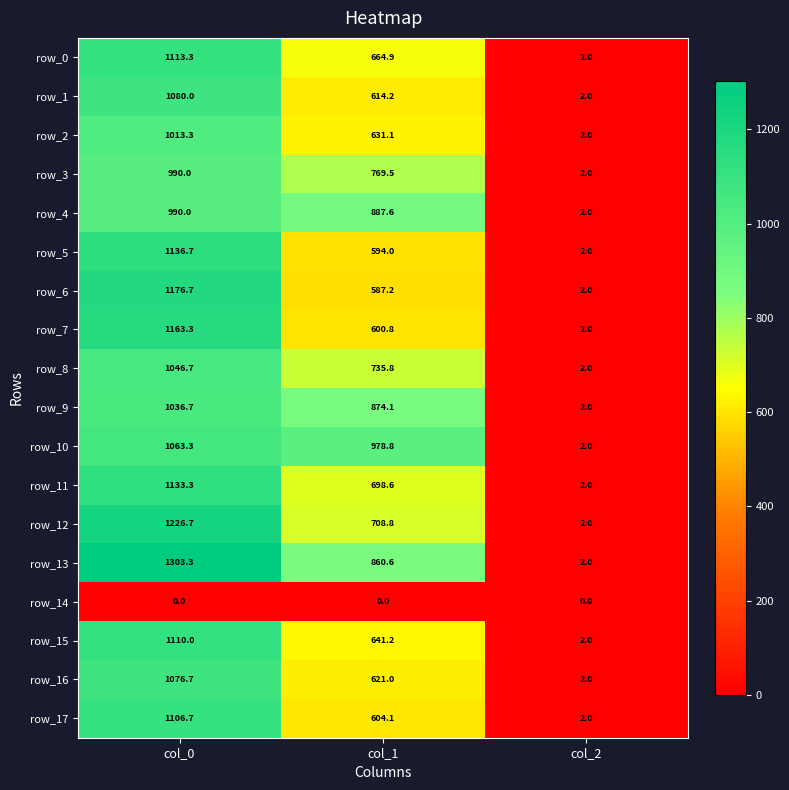

How many values in the row_1 series are below 614?

1